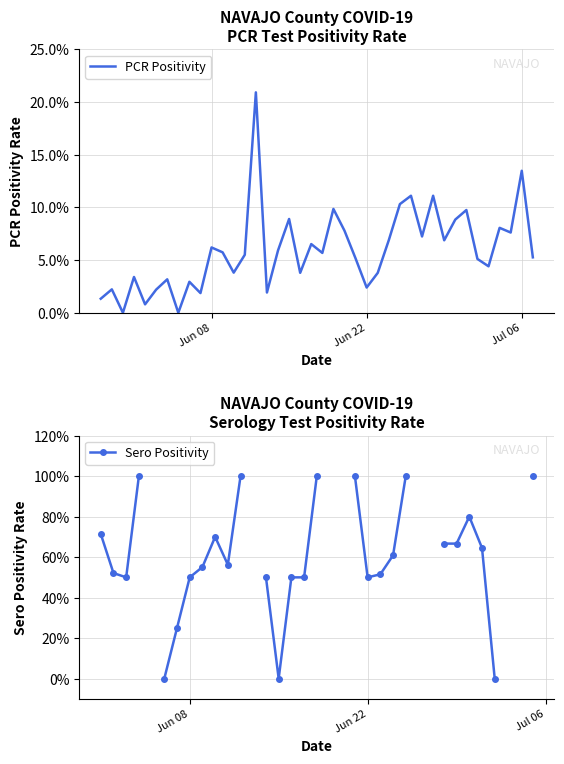

The value of Sero Positivity at 31 is 0.4. True or false?

False